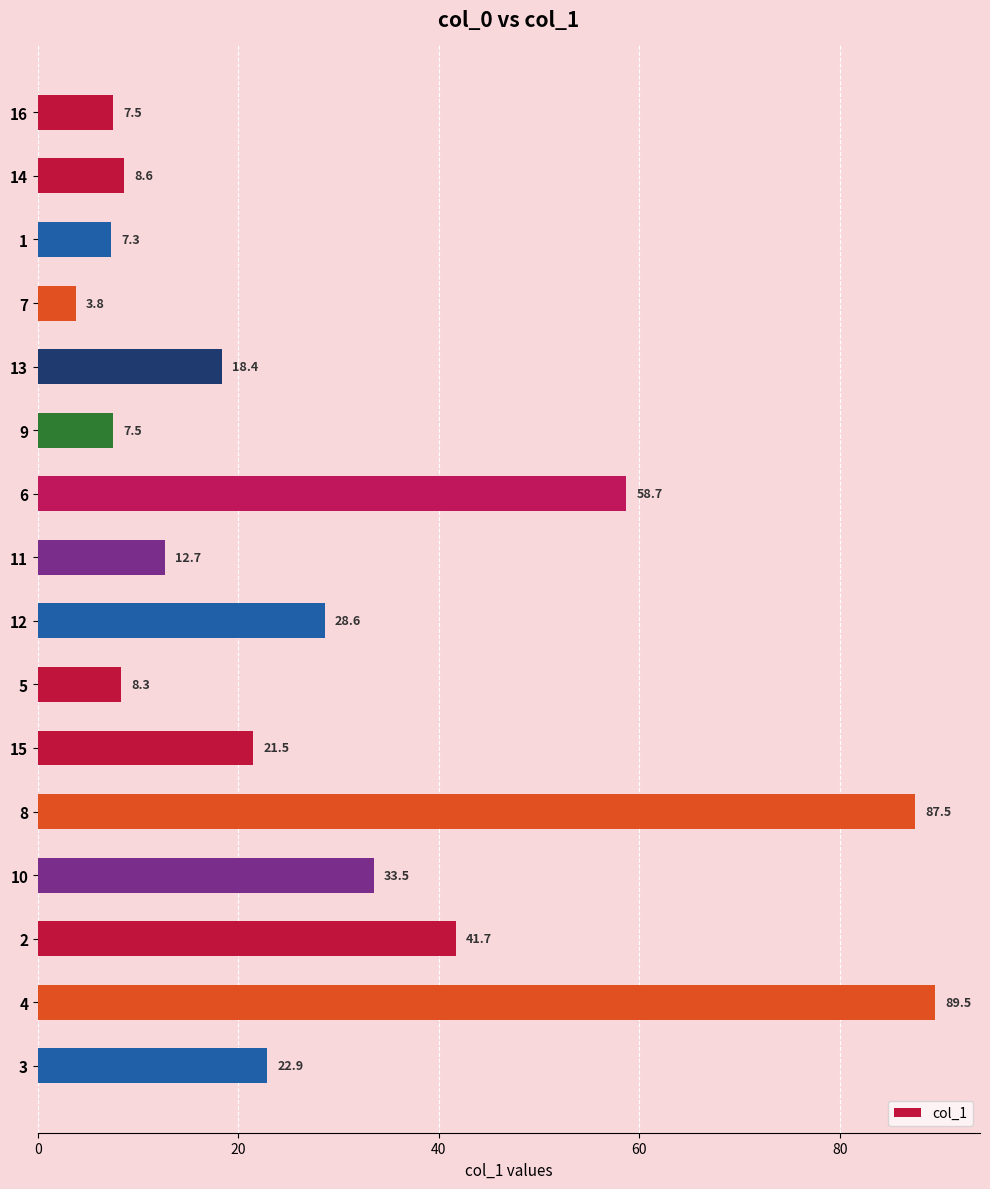

Read the value at 4.

89.5